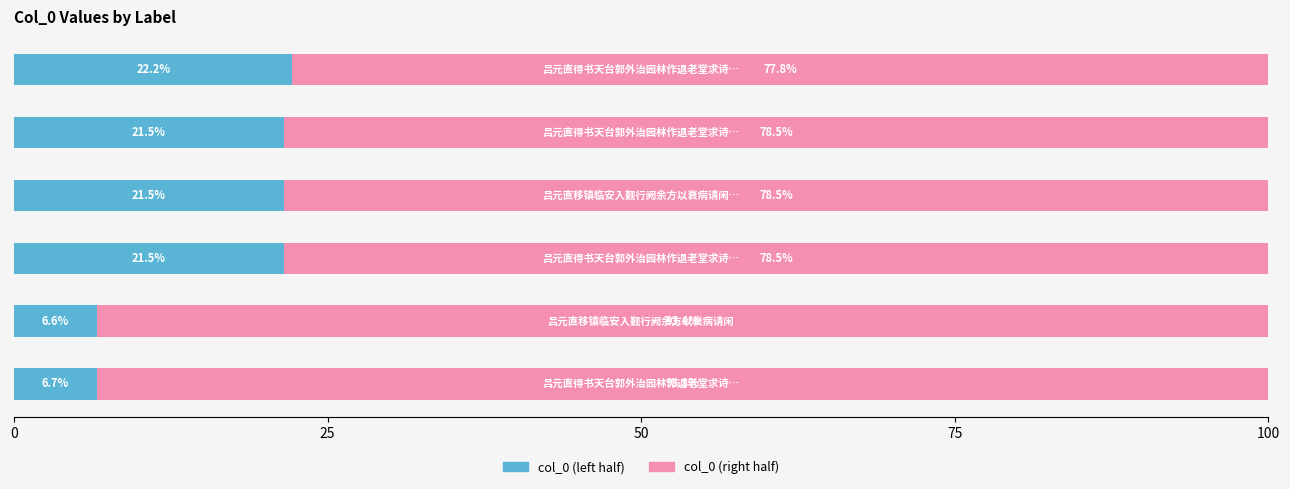

What is the average value of the col_0 (left half) series?

16.7